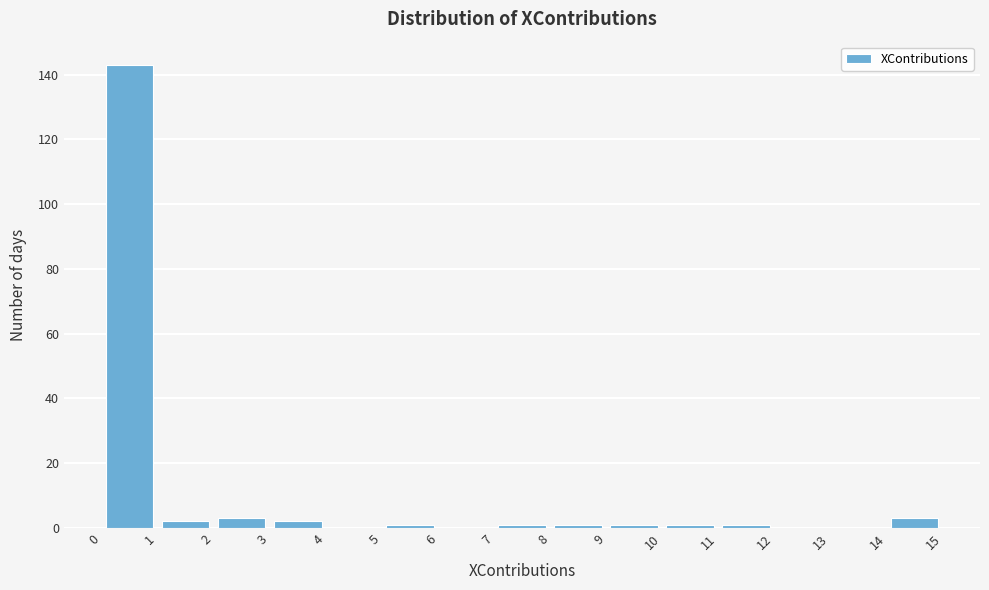

Reading left to right, list every bar in this chart as the range it spans on the x-axis followed by its height. The values are not printed on the chart, so give them approximately, as read against the axis.

0 to 1: 144
1 to 2: 2
2 to 3: 4
3 to 4: 2
4 to 5: 0
5 to 6: under 2
6 to 7: 0
7 to 8: under 2
8 to 9: under 2
9 to 10: under 2
10 to 11: under 2
11 to 12: under 2
12 to 13: 0
13 to 14: 0
14 to 15: 4